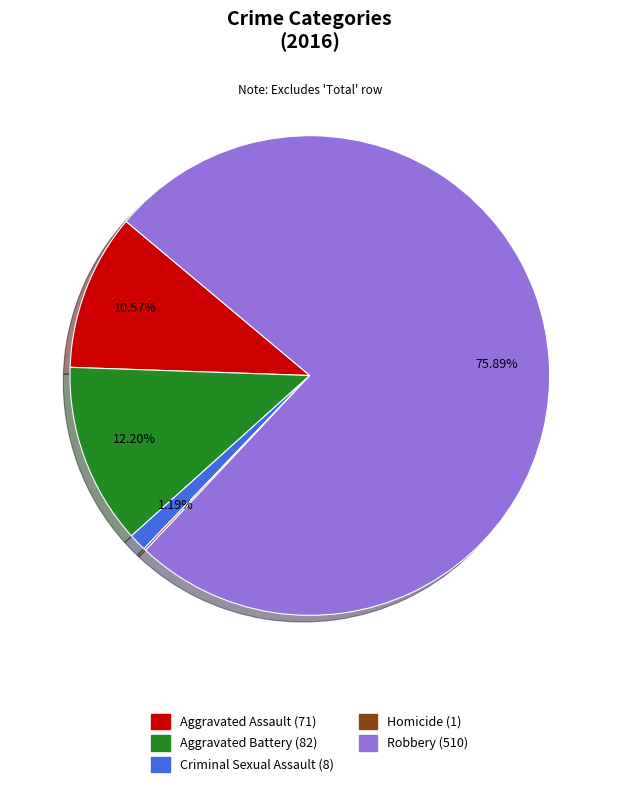

To the nearest percent, what is the combined percentage of Criminal Sexual Assault and Robbery?

77%